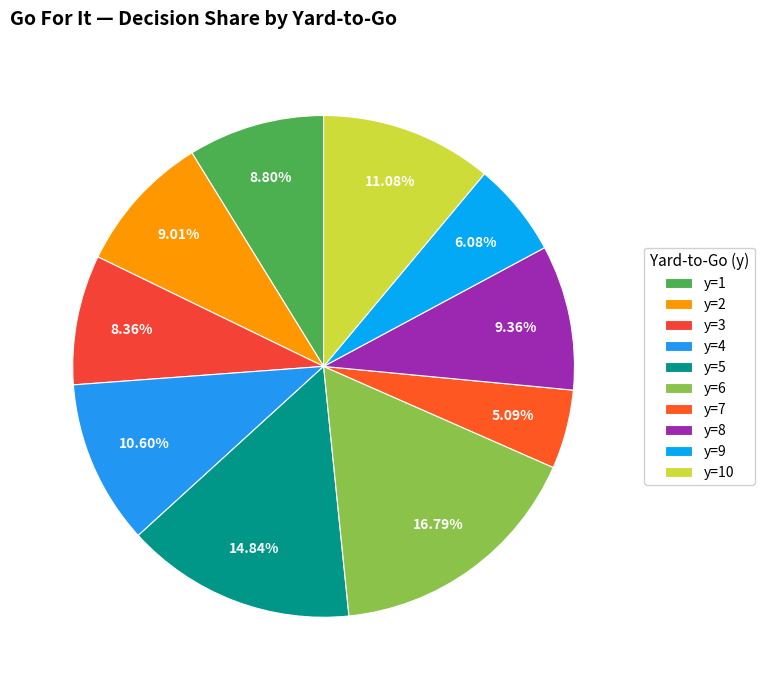

Does any single category account for the majority?

No